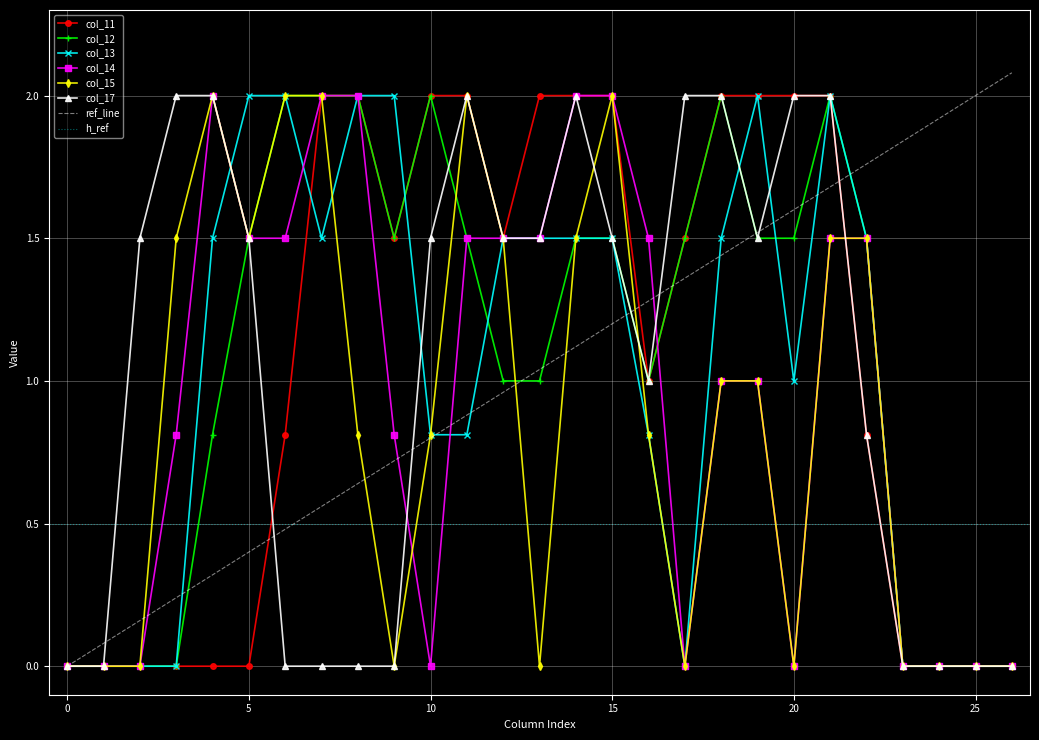

What is the highest value of the col_13 series?

2.0